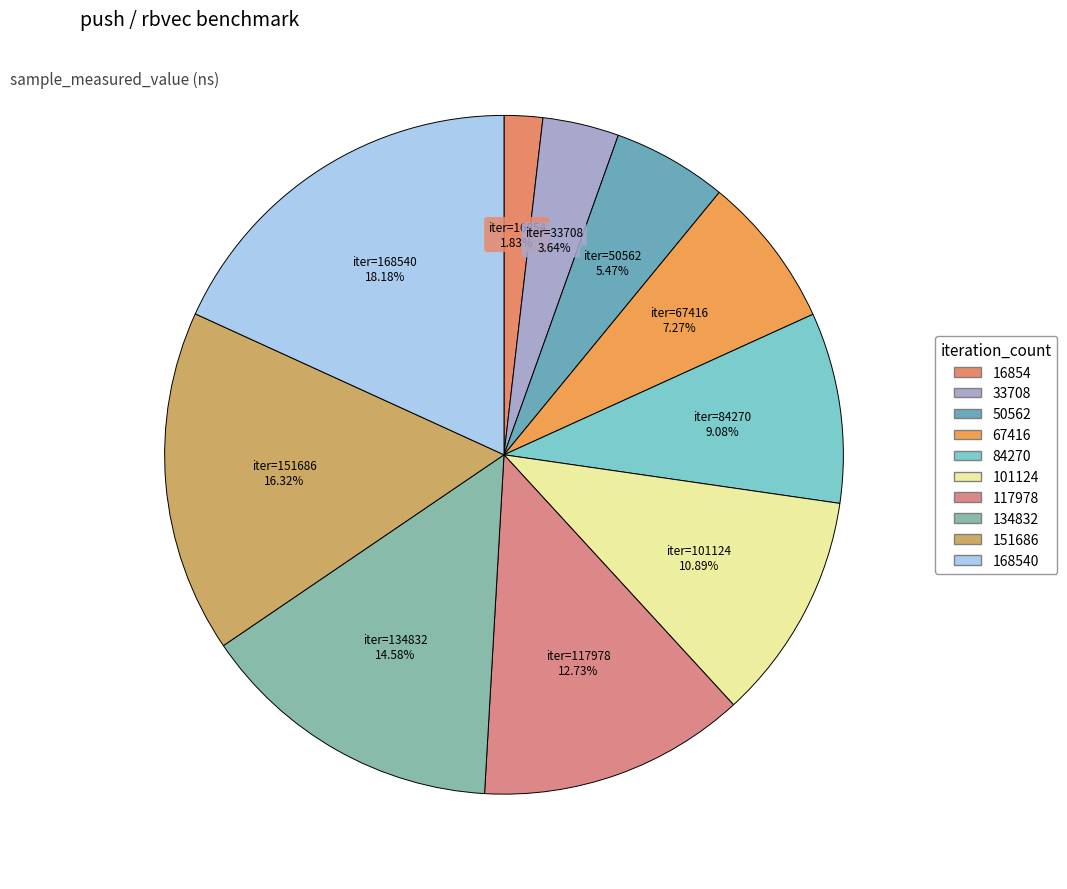

How many slices are in this pie chart?

10